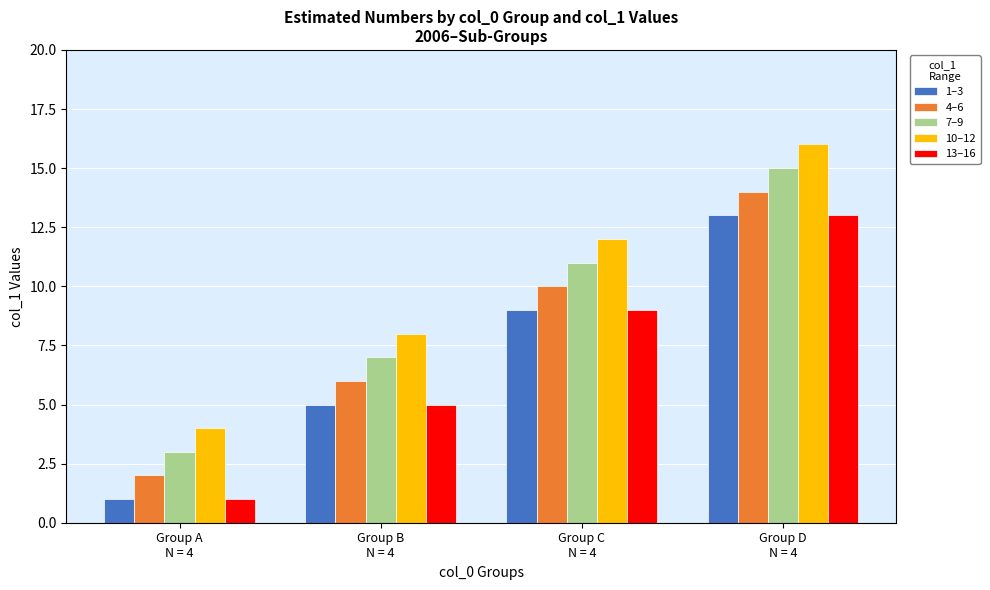

The value of 7–9 at Group B
N = 4 is 10. True or false?

False